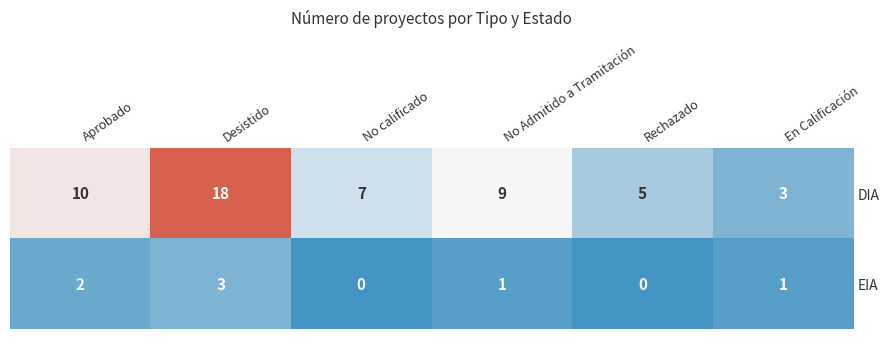

Reading right to left, what are all the values shown in this chart?

DIA: En Calificación=3	Rechazado=5	No Admitido a Tramitación=9	No calificado=7	Desistido=18	Aprobado=10
EIA: En Calificación=1	Rechazado=0	No Admitido a Tramitación=1	No calificado=0	Desistido=3	Aprobado=2